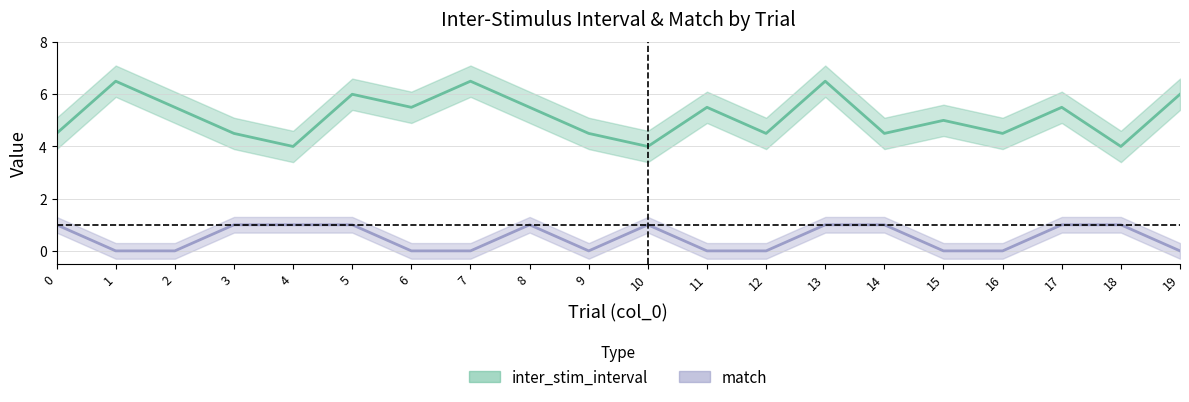

The value of inter_stim_interval at 0 is 1.8. True or false?

False